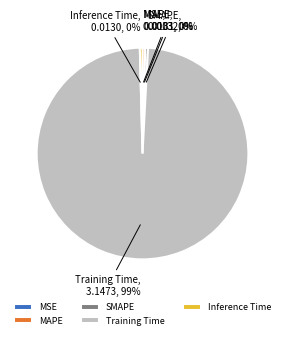

Does MAPE account for over 50% of the chart?

No